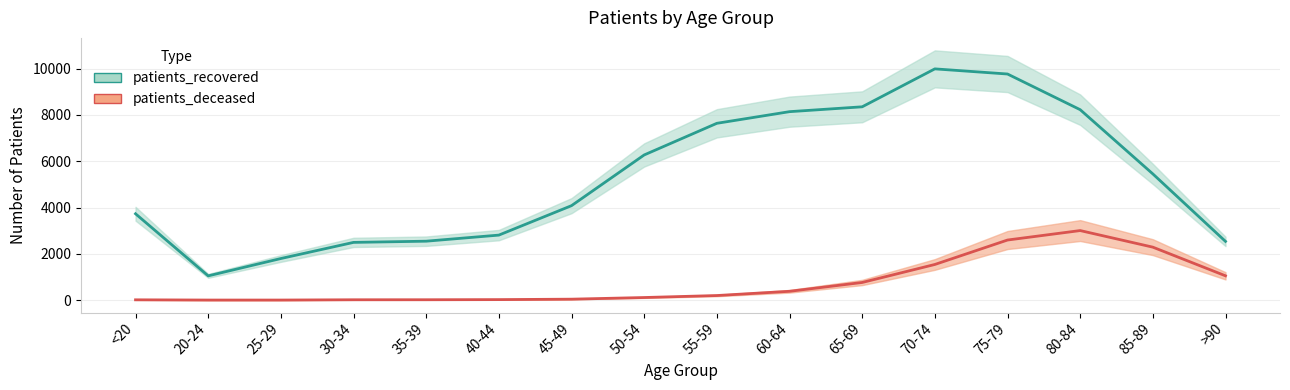

What is the sum of all patients_recovered values?

84889